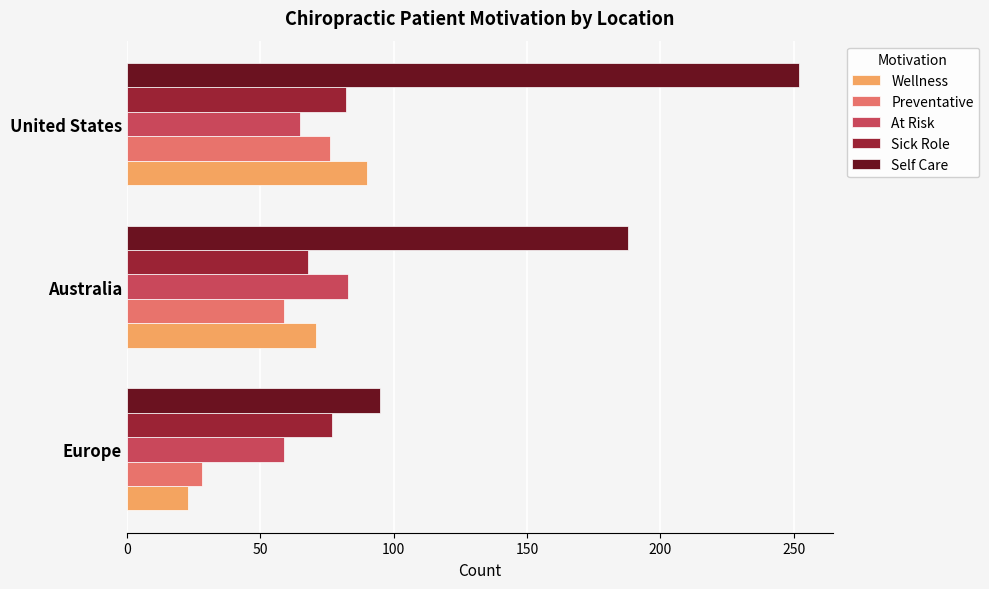

Where is Self Care nearest to the value 173?

Australia